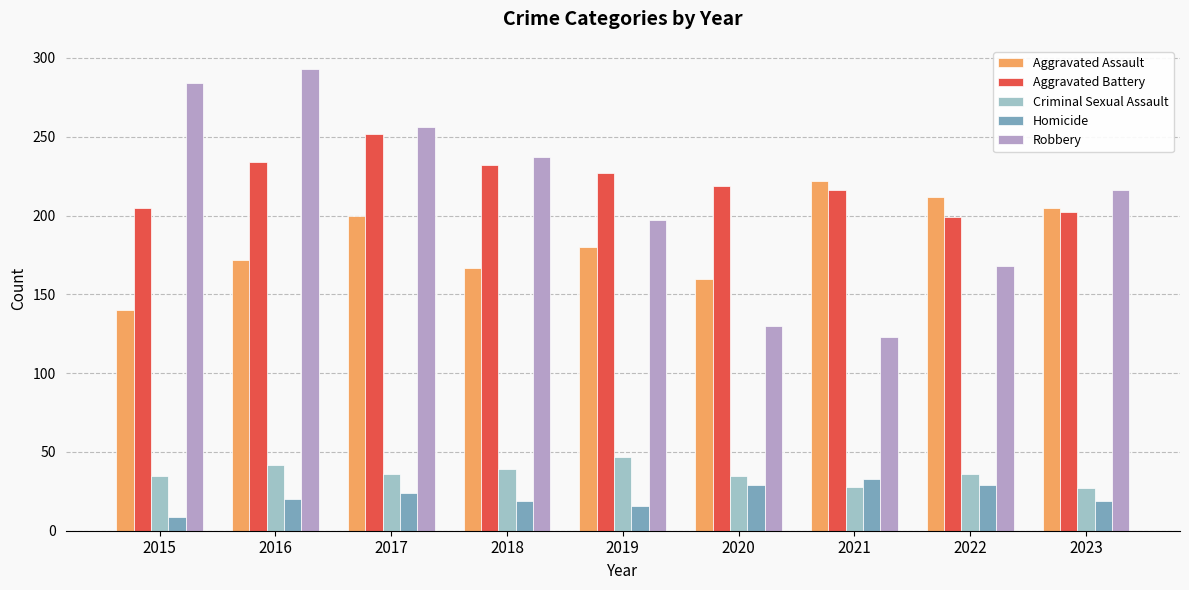

At 2019, list the series in order from largest to smallest.

Aggravated Battery, Robbery, Aggravated Assault, Criminal Sexual Assault, Homicide